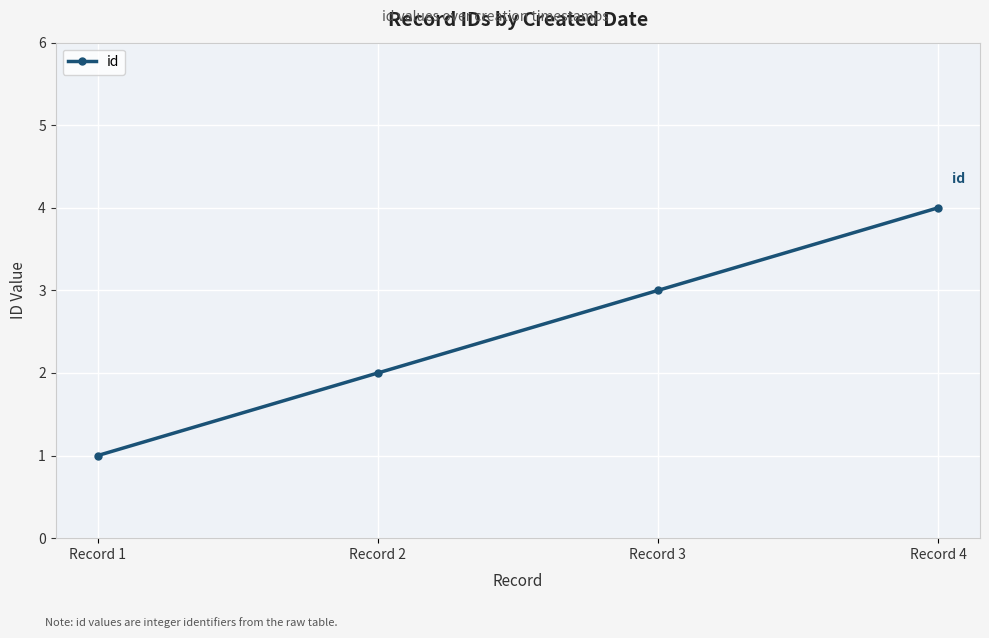

What is the maximum value shown in the chart?

4